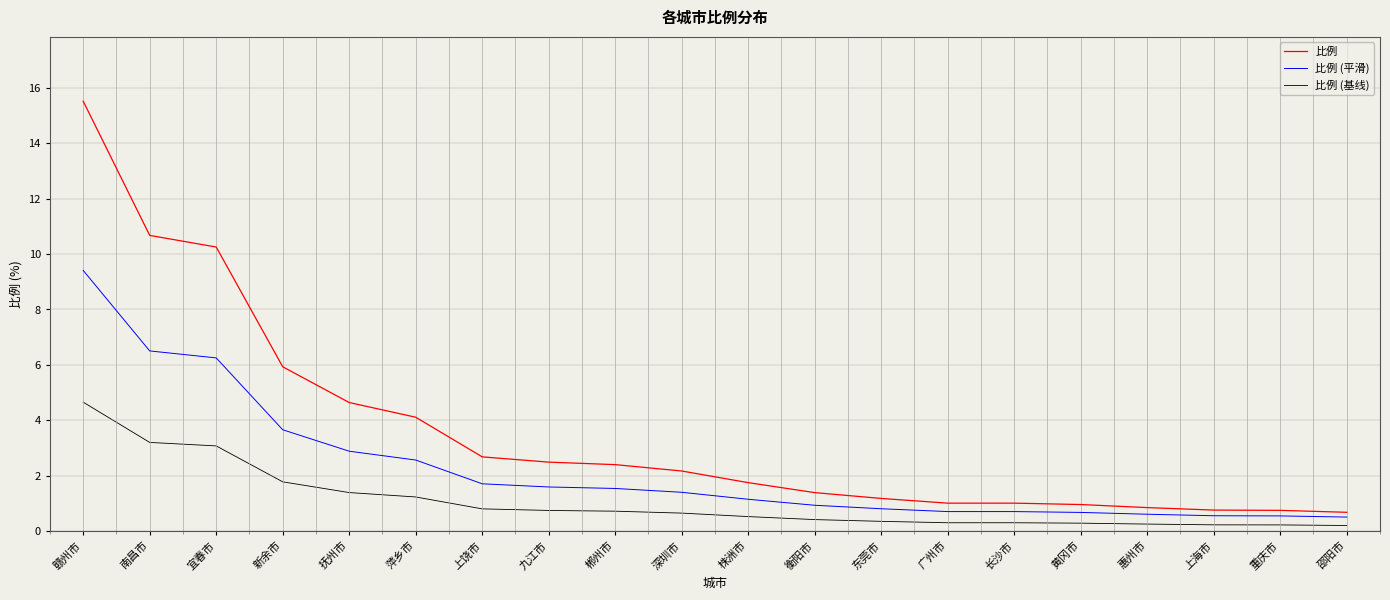

True or false: 比例 (基线) and 比例 cross at least once.

False